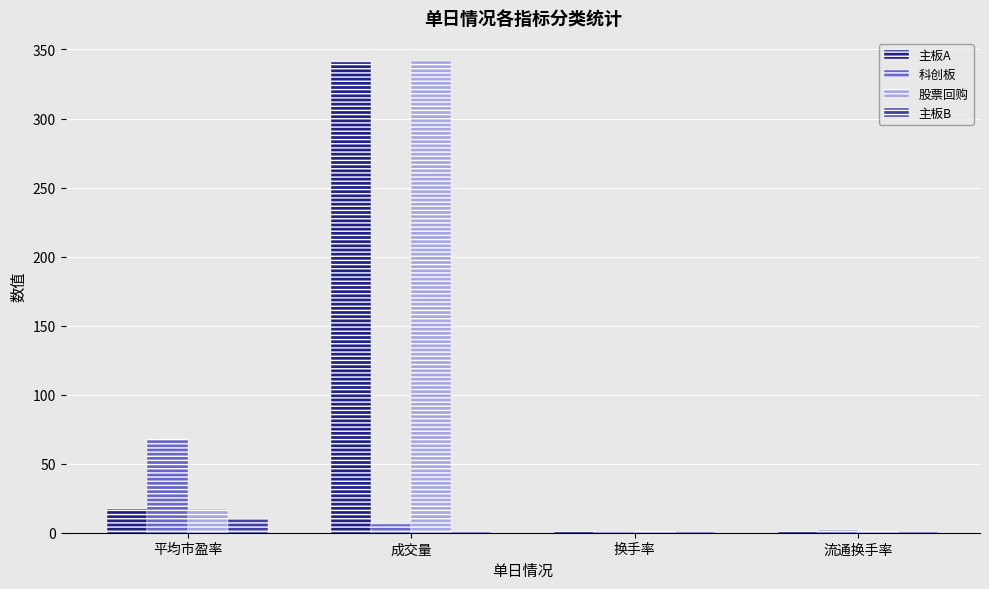

At which category is the sum across all series the highest?

成交量